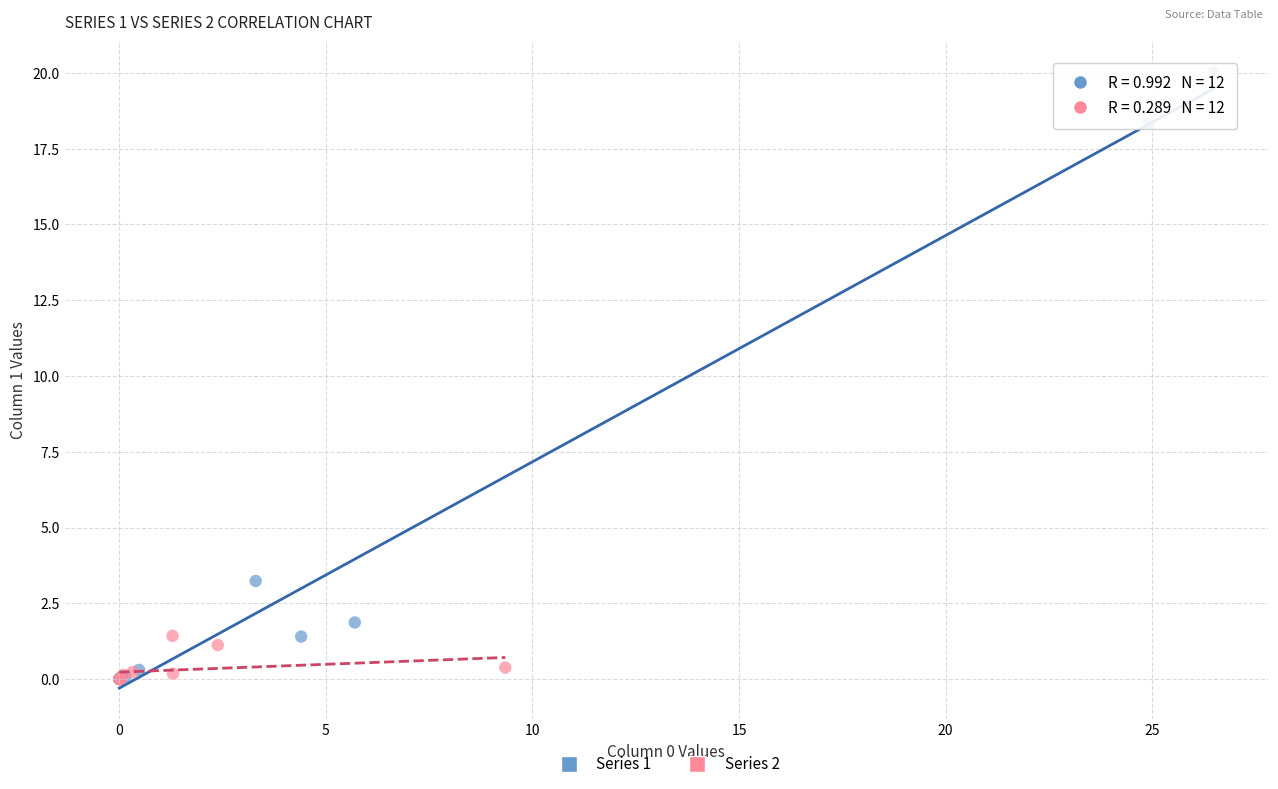

Which series contains the highest Y value?

Series 1